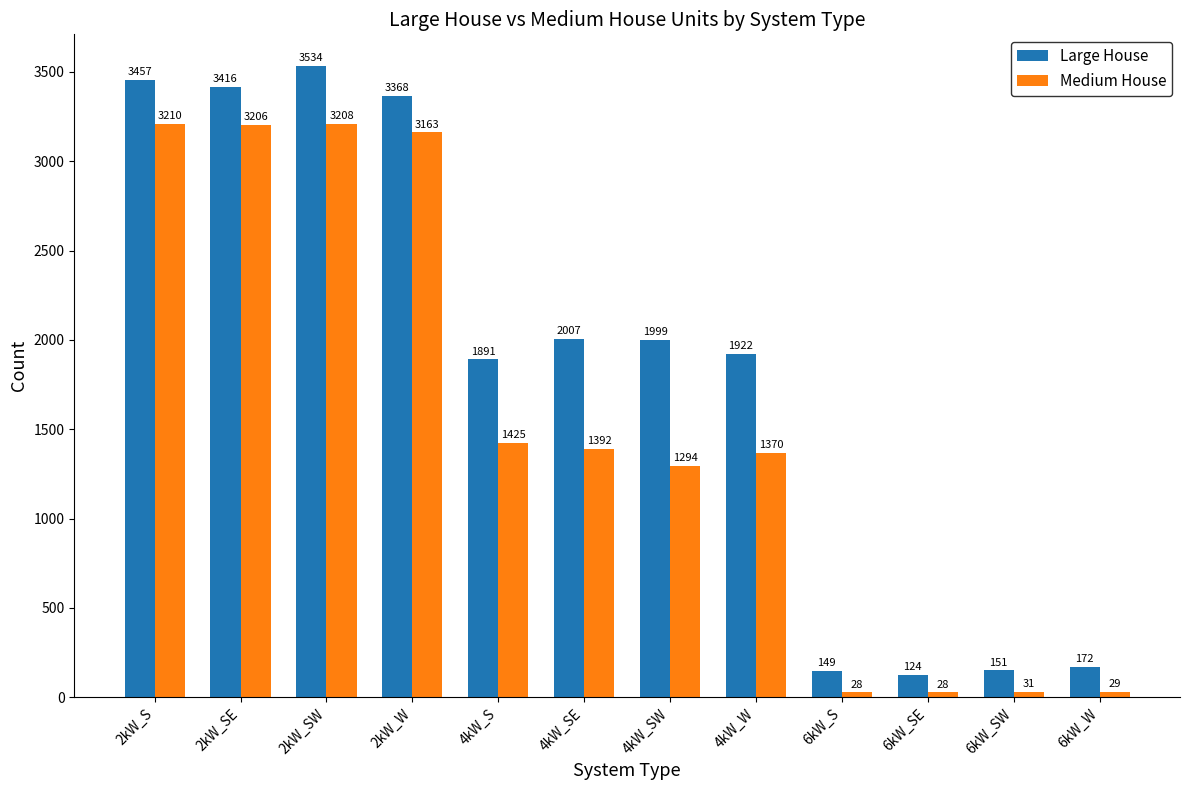

At how many categories does at least one series exceed 2105?

4